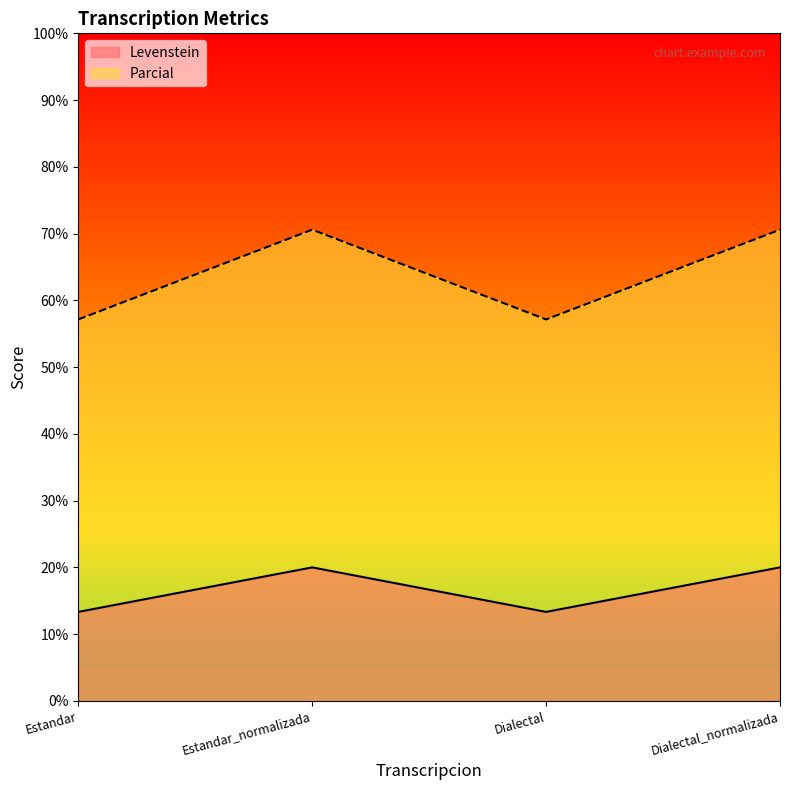

What is the total value across all series at Dialectal?

70.5